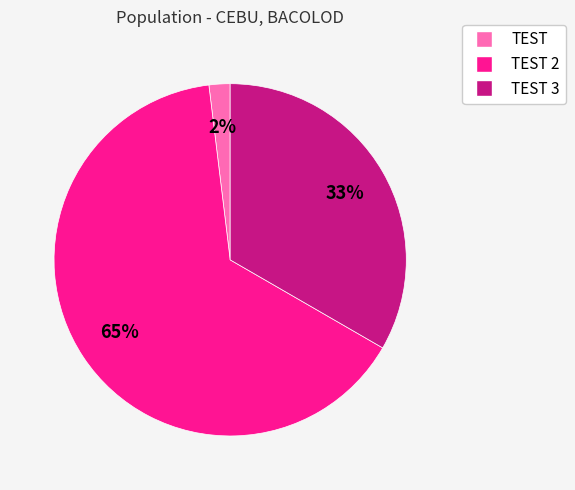

To the nearest percent, what is the average slice percentage?

33%